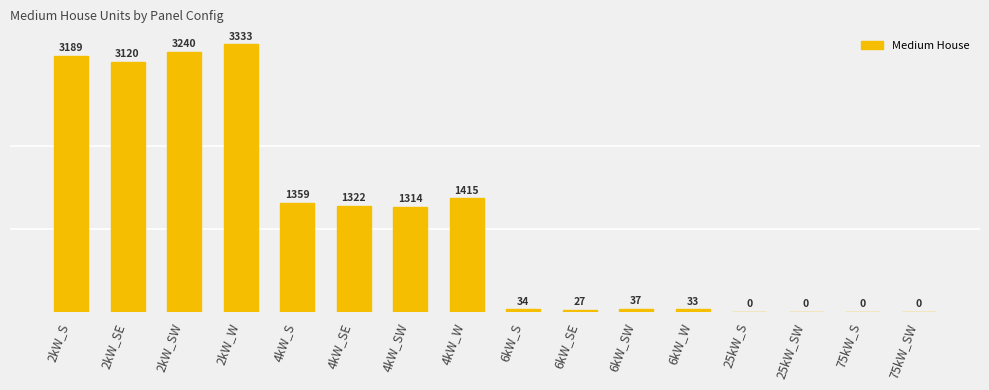

The value at 2kW_SE is 3120. True or false?

True